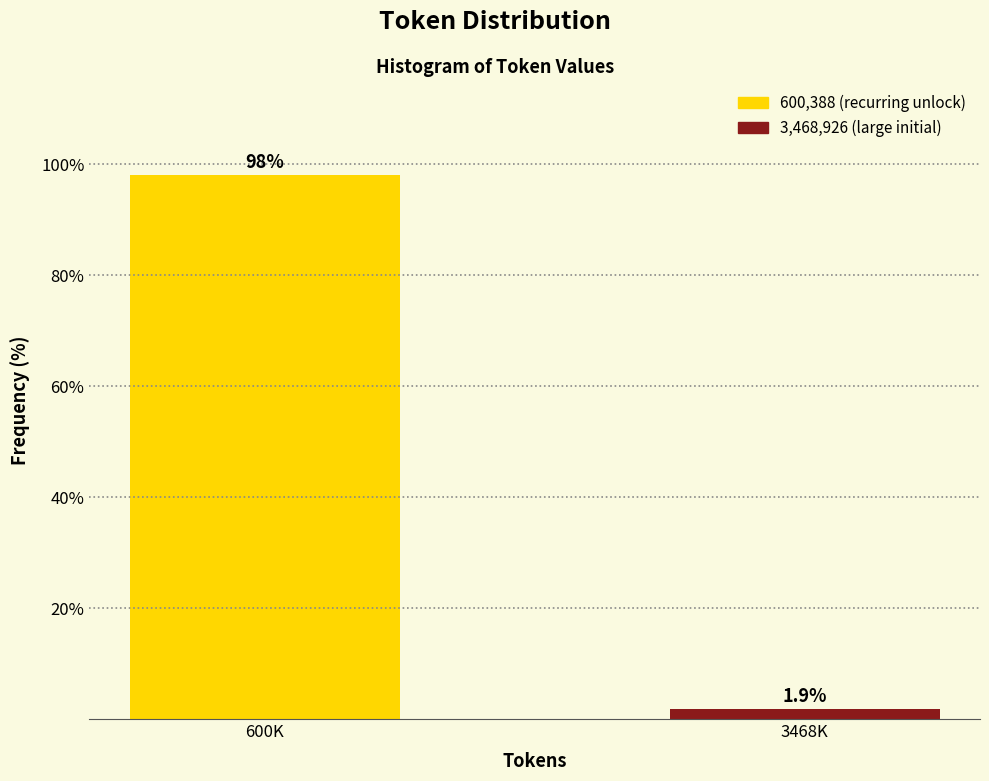

Reading right to left, what are all the values shown in this chart?

1.9	98.1